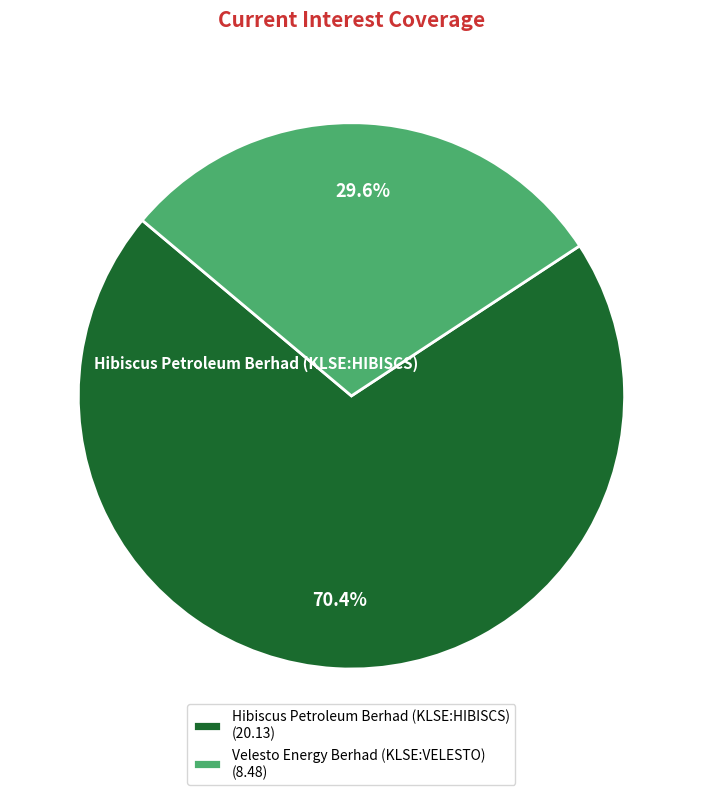

To the nearest percent, what percentage of the pie is Hibiscus Petroleum Berhad (KLSE:HIBISCS)?

70%